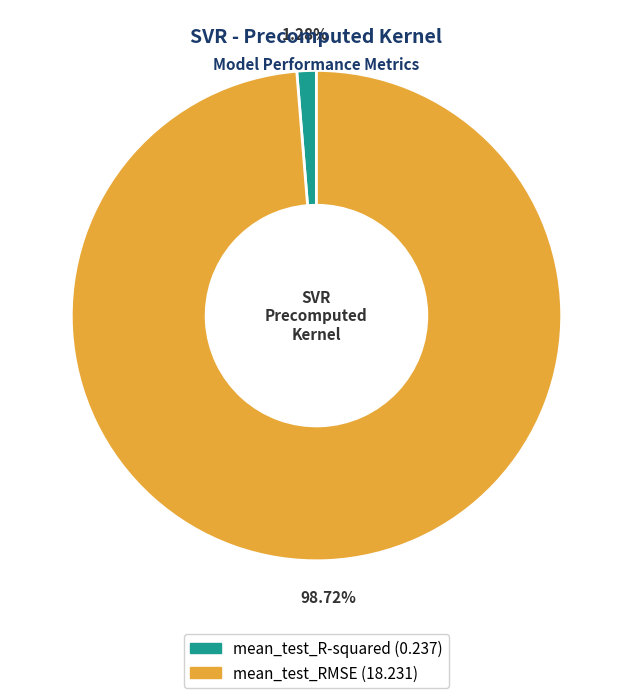

What percentage is the mean_test_RMSE slice, to the nearest percent?

99%